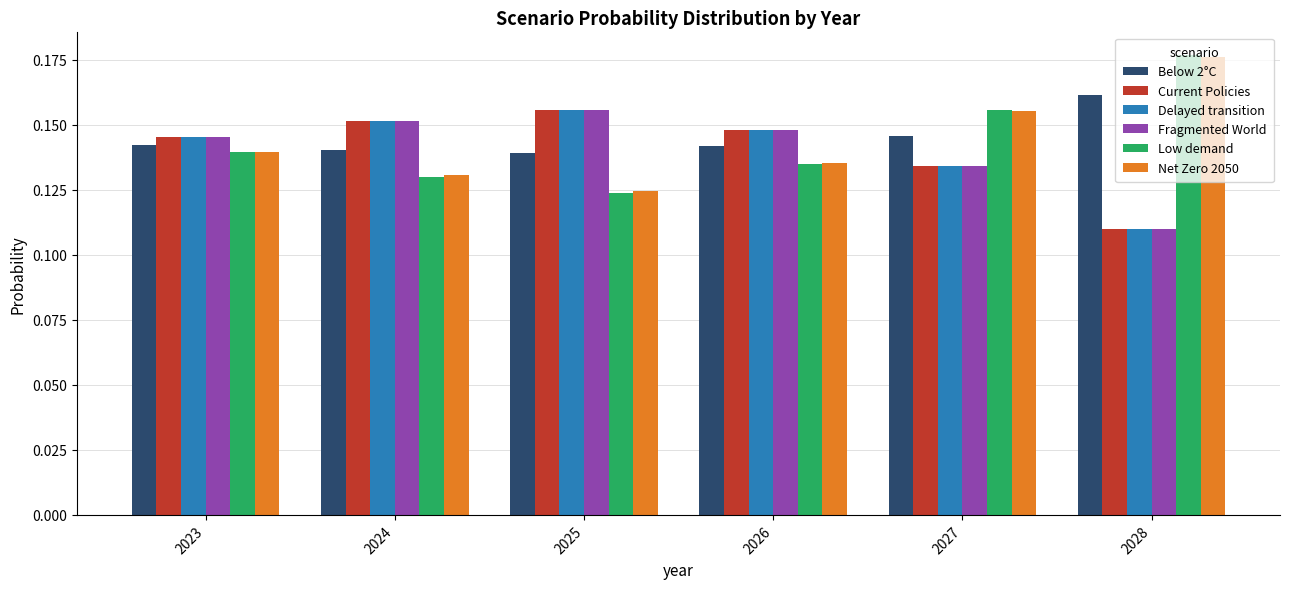

At which label does Low demand reach its minimum?

2025